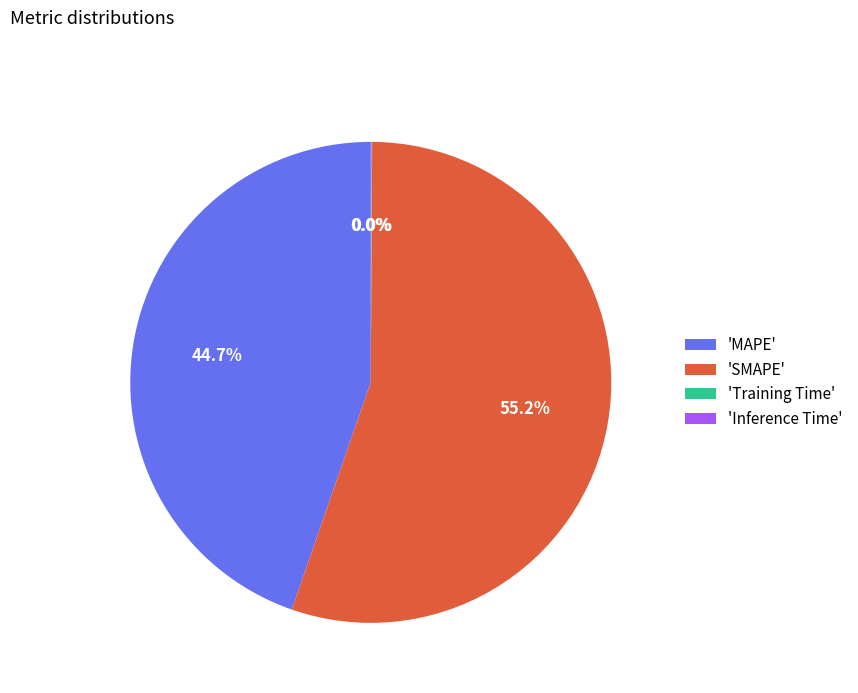

What is the largest slice in the pie chart?

'SMAPE'